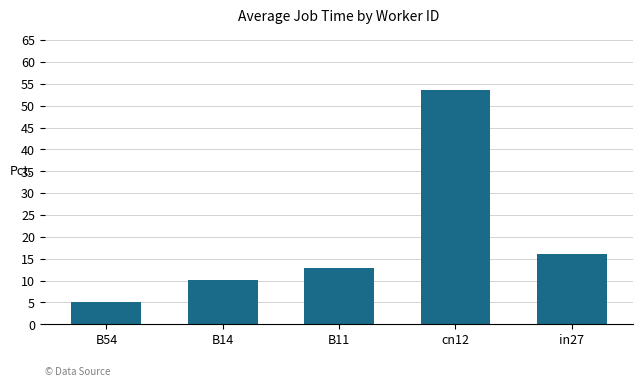

What is the label of the 3rd bar from the right?

B11